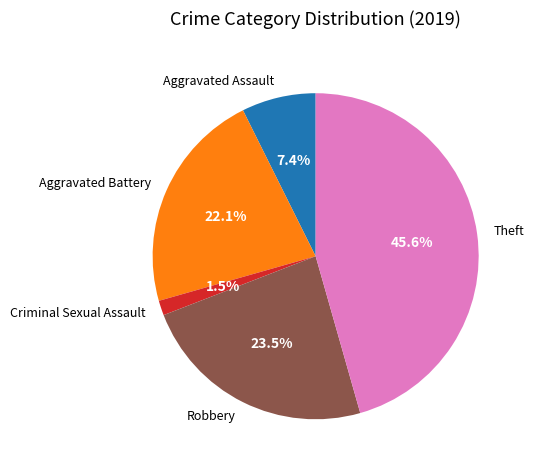

Rank the categories by value from highest to lowest.

Theft, Robbery, Aggravated Battery, Aggravated Assault, Criminal Sexual Assault